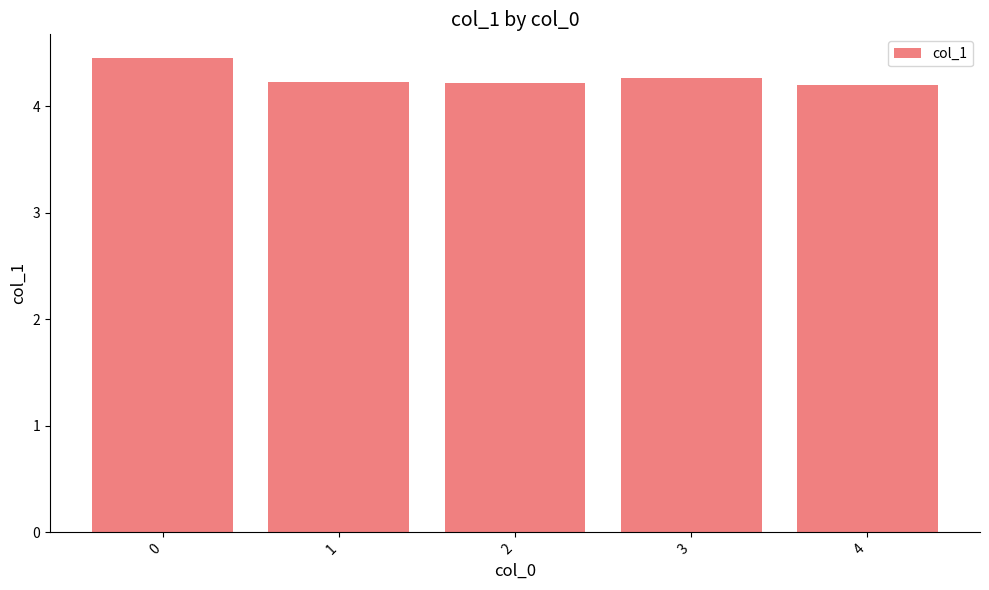

Reading left to right, transcribe all the data shown in this chart.

4.5	4.2	4.2	4.3	4.2